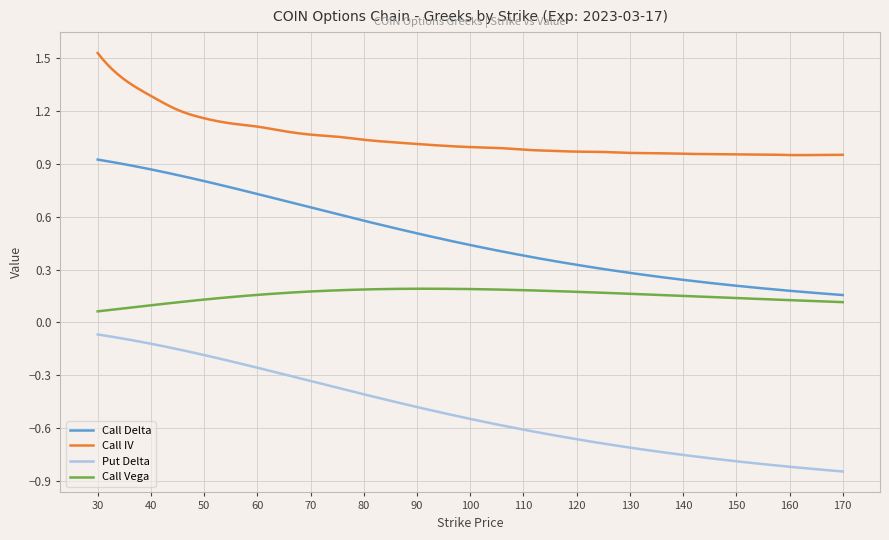

List the series in order of their peak value, lowest first.

Put Delta, Call Vega, Call Delta, Call IV